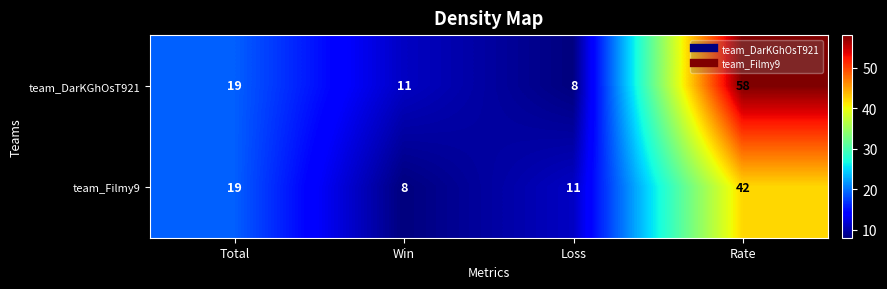

Which series has the widest spread of values?

team_DarKGhOsT921